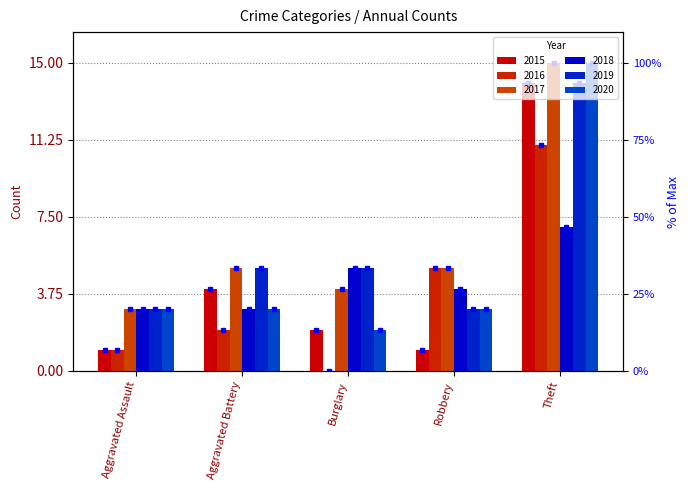

Which series has the largest total across all categories?

2017